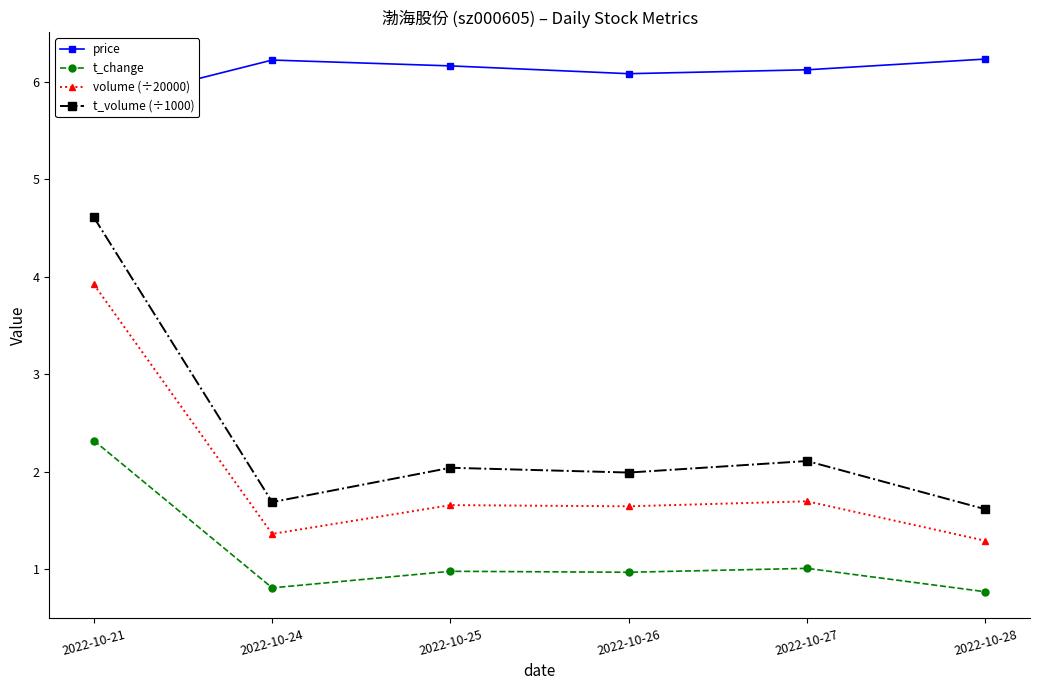

Between 2022-10-27 and 2022-10-25, which is larger?

2022-10-25